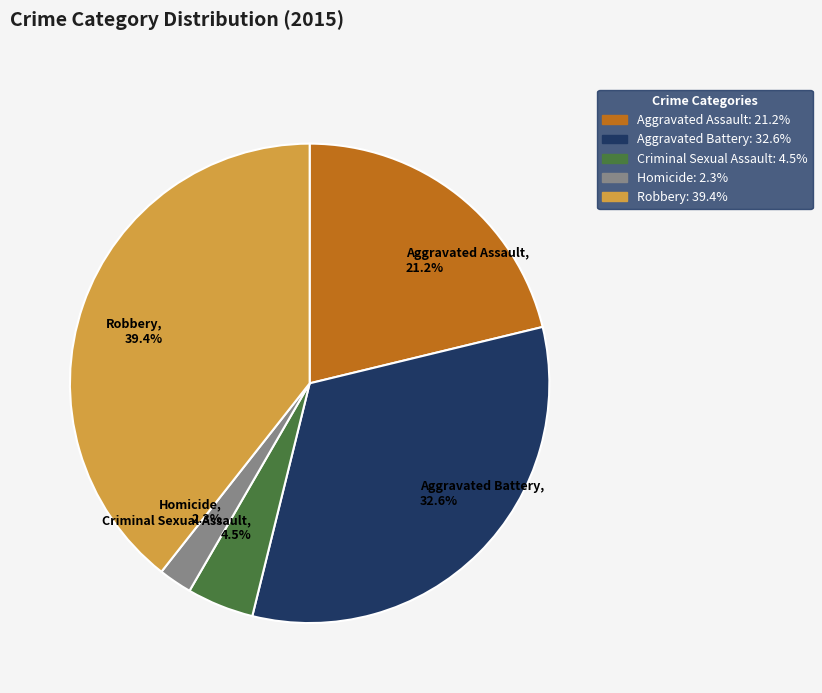

What portion of the pie excludes Robbery?

60.6%